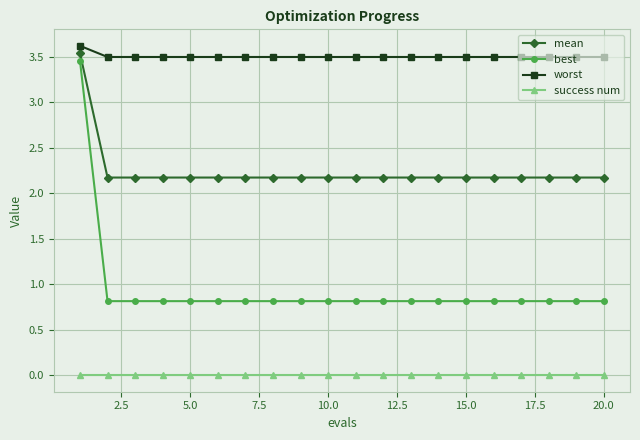

True or false: worst and mean cross at least once.

False